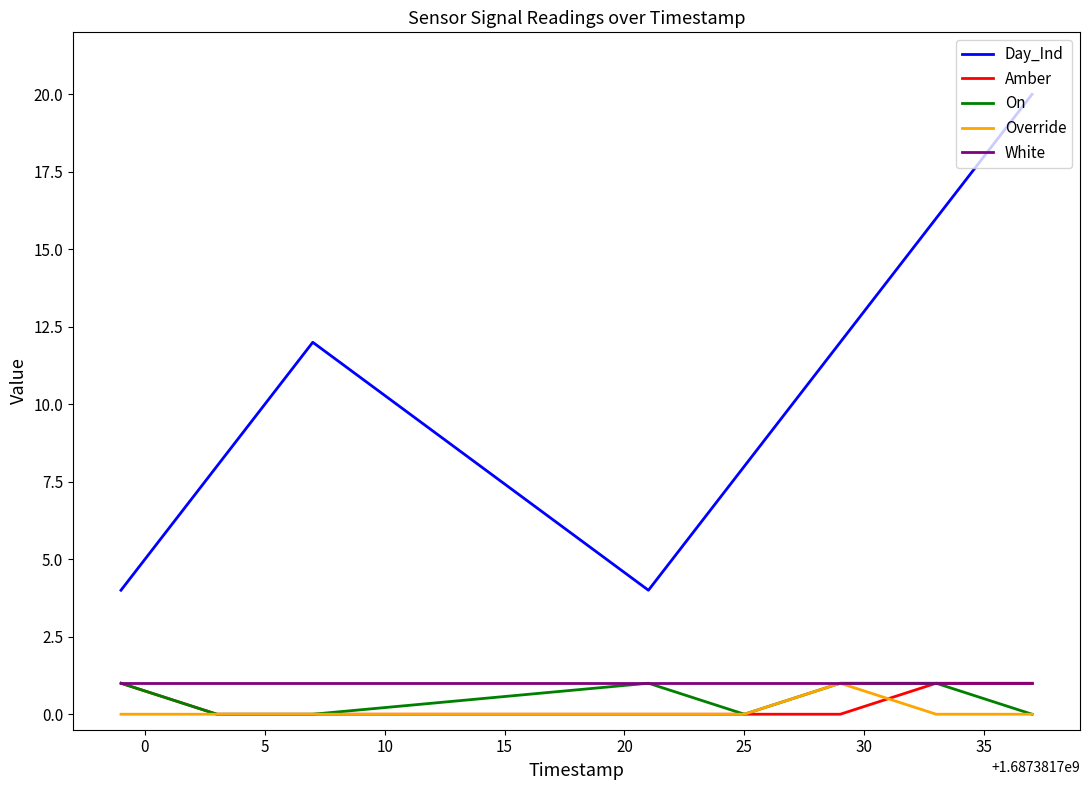

At how many categories does at least one series exceed 7?

6